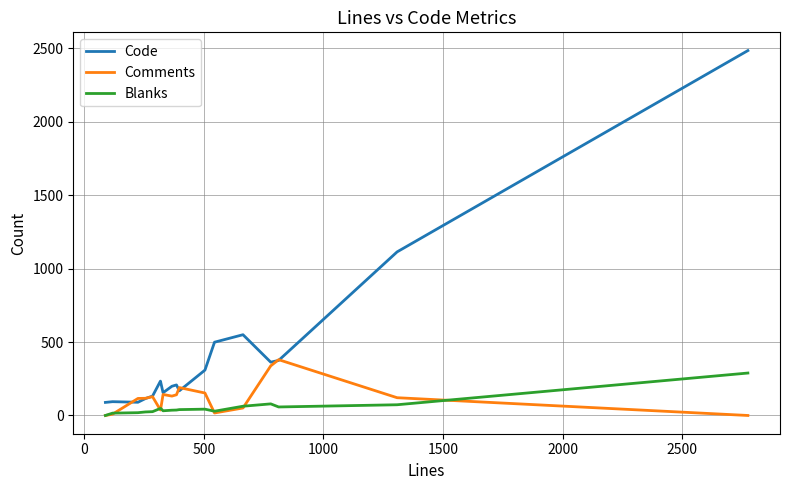

Which series has the largest total across all categories?

Code